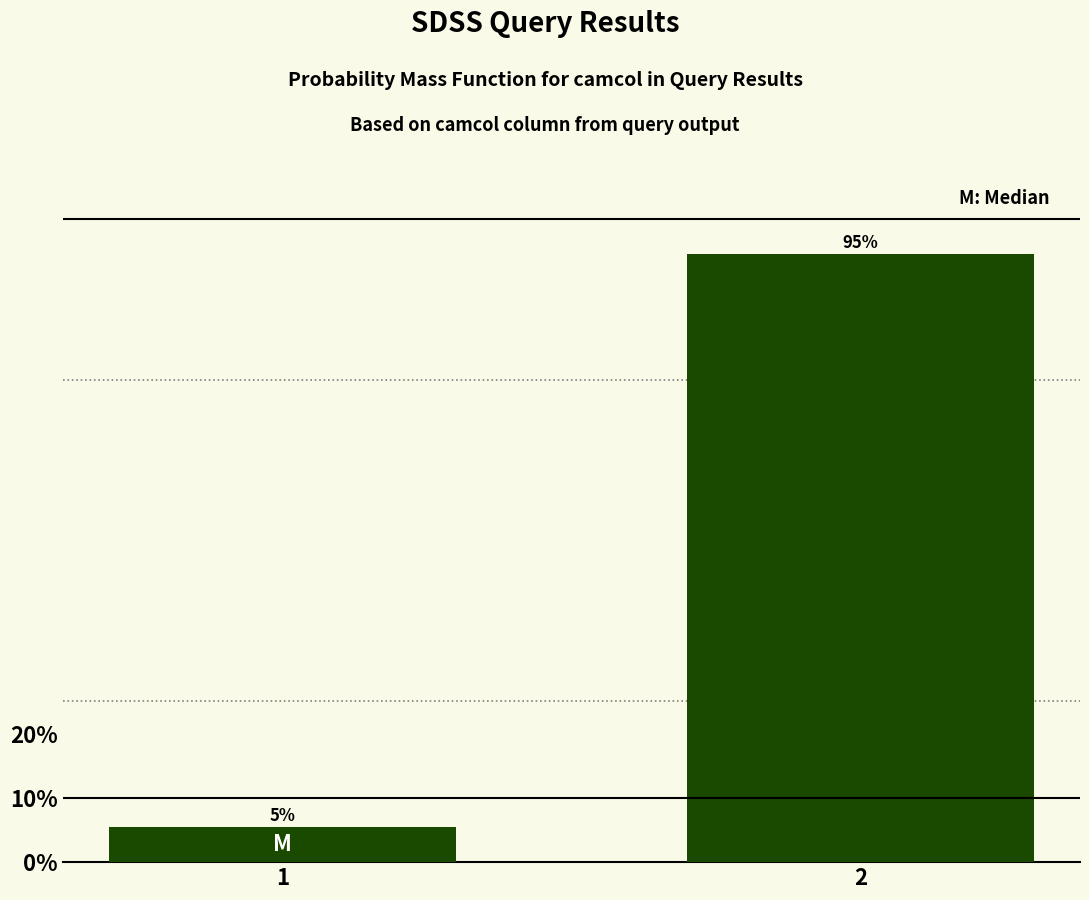

What is the value of the 2nd bar from the left?

94.6